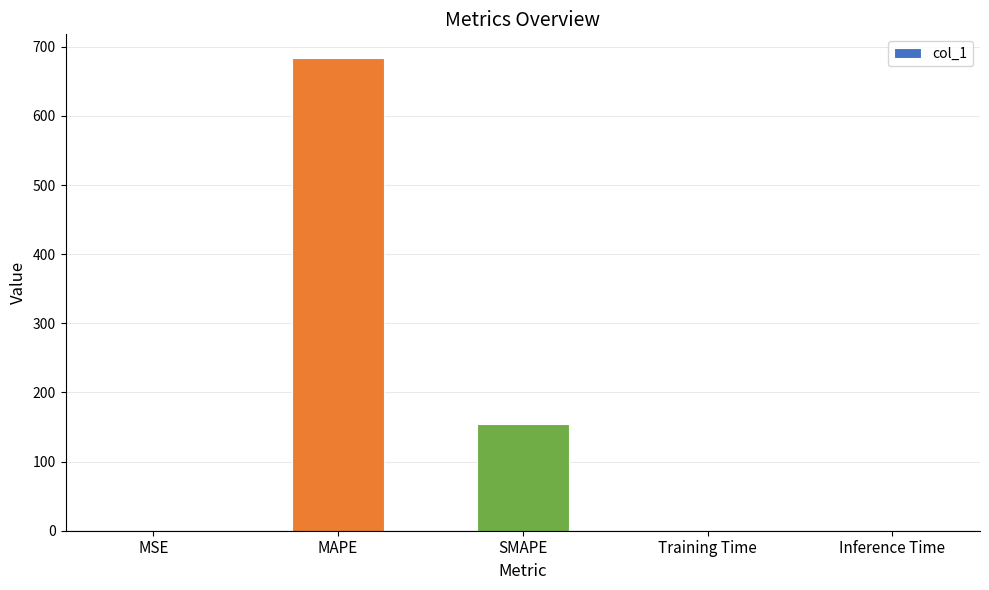

Which label corresponds to the largest value in the chart?

MAPE